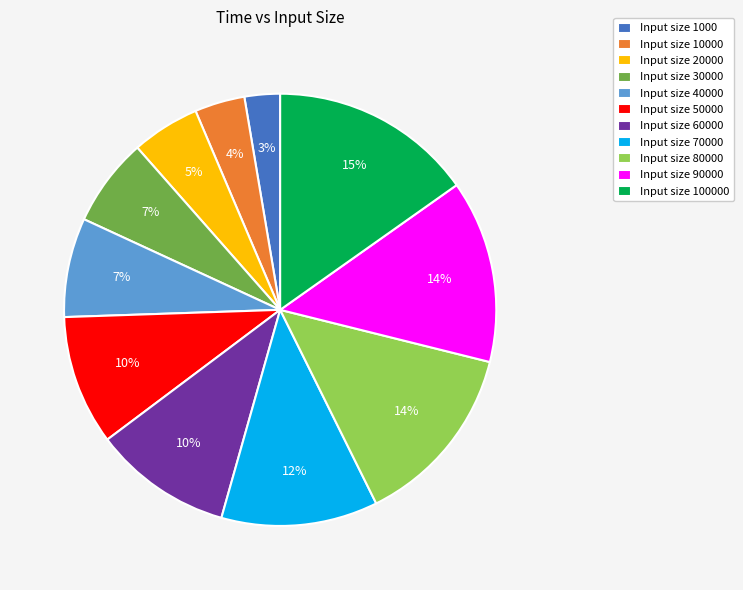

What percentage is the Input size 90000 slice, to the nearest percent?

14%